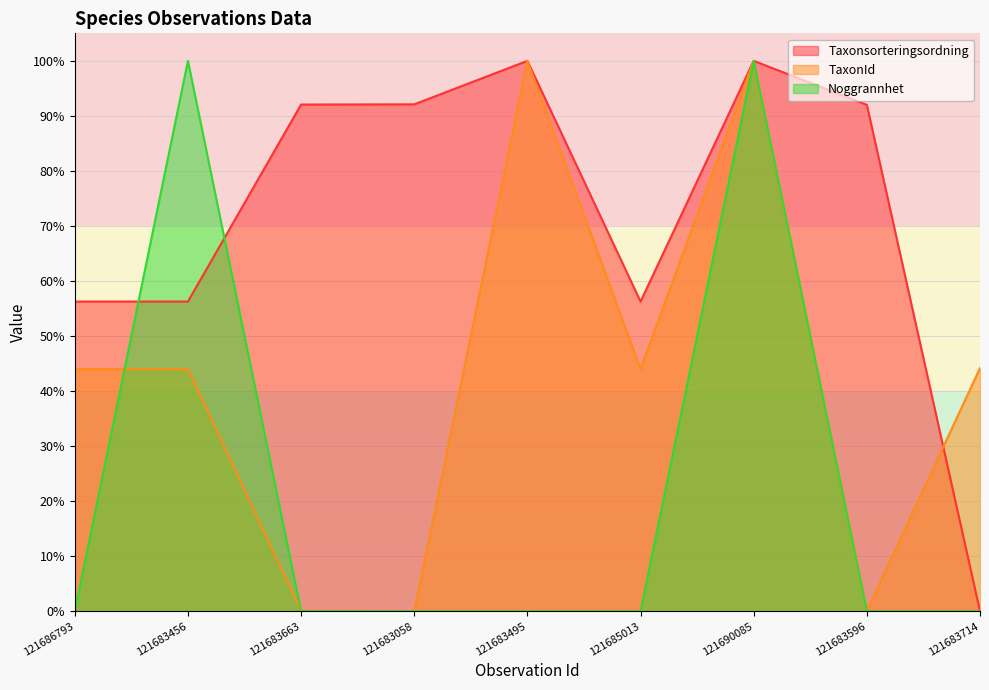

Reading right to left, list all the values displayed in this chart.

Taxonsorteringsordning: 0.0	92.0	100.0	56.3	100.0	92.1	92.1	56.3	56.3
TaxonId: 44.2	0.1	100.0	44.0	100.0	0.0	0.1	44.0	44.0
Noggrannhet: 0.0	0.0	100.0	0.0	0.0	0.0	0.0	100.0	0.0